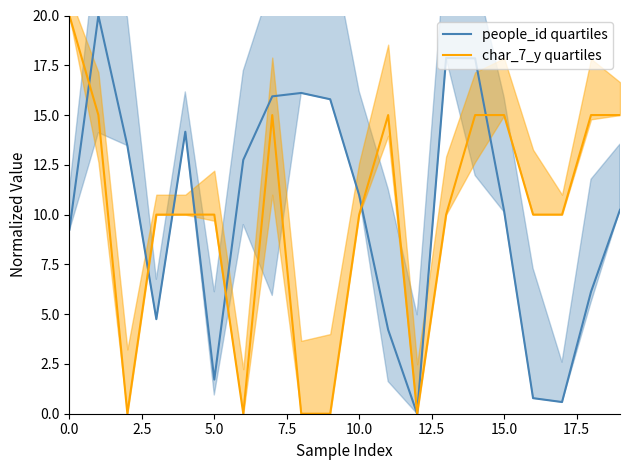

How many lines are shown in the chart?

2